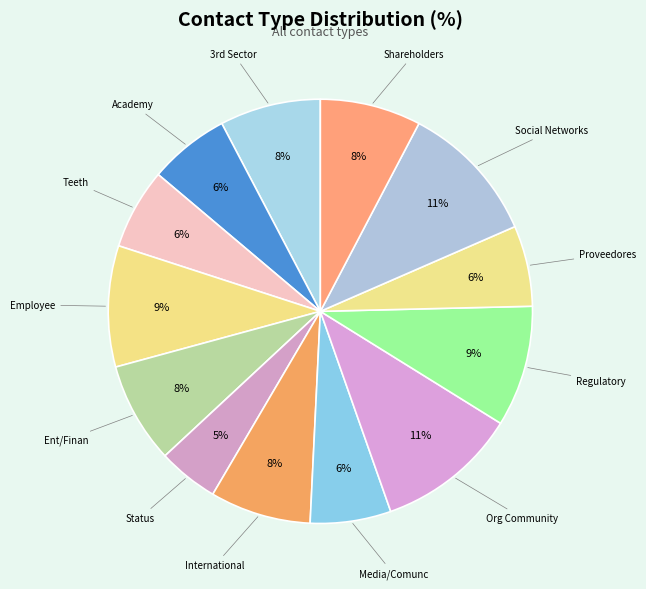

To the nearest percent, what percentage of the pie is Org Community?

11%